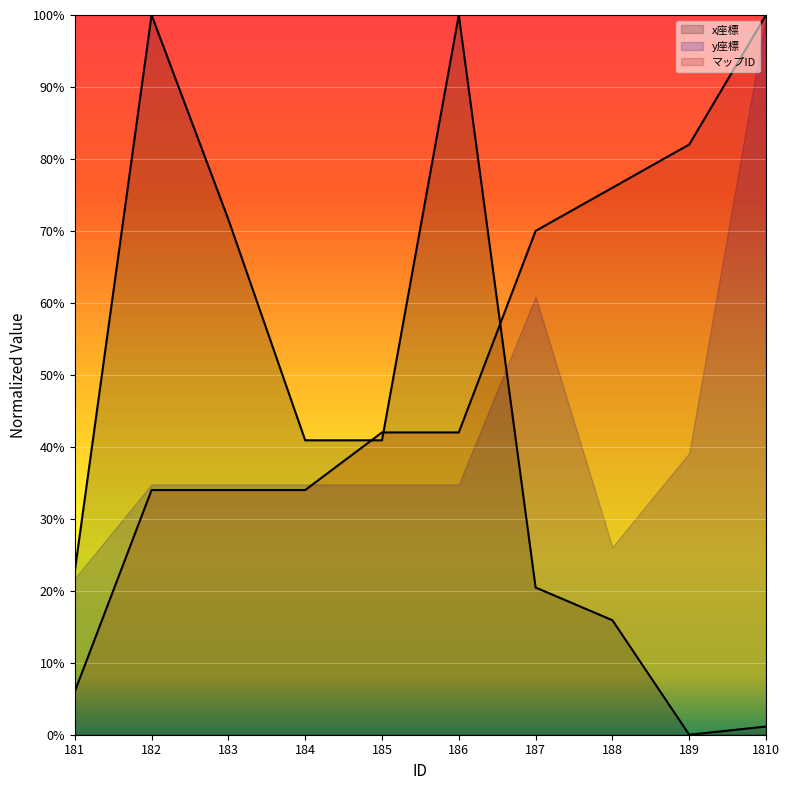

List the labels in order of マップID value, largest first.

1810, 189, 188, 187, 185, 186, 182, 183, 184, 181